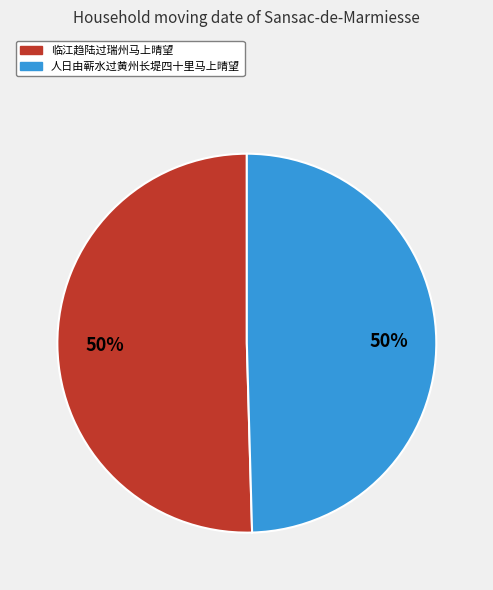

True or false: 人日由蕲水过黄州长堤四十里马上晴望 accounts for 43% of the total.

False